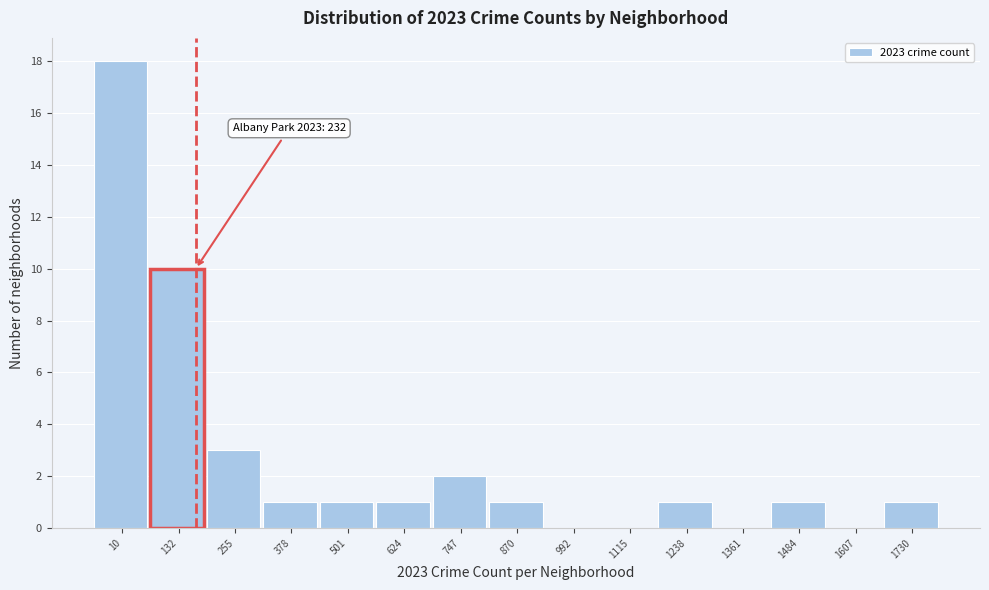

Reading left to right, extract all data points from this chart.

10=18	132=10	255=3	378=1	501=1	624=1	747=2	870=1	992=0	1115=0	1238=1	1361=0	1484=1	1607=0	1730=1